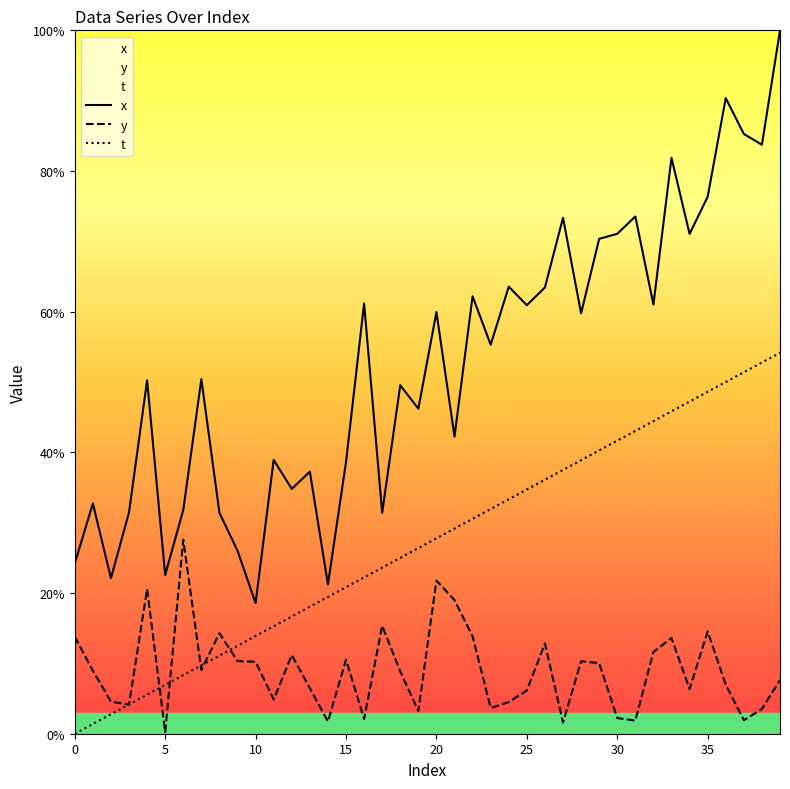

True or false: x and y cross at least once.

False